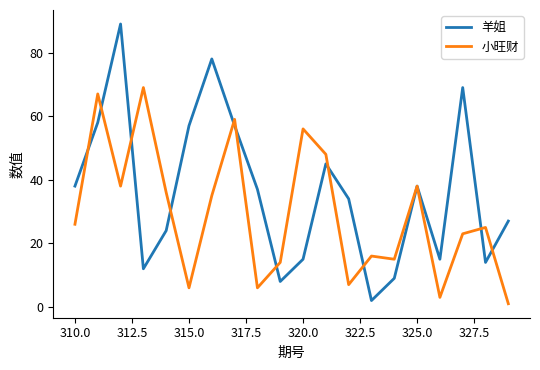

True or false: 羊姐 and 小旺财 intersect in this chart.

True